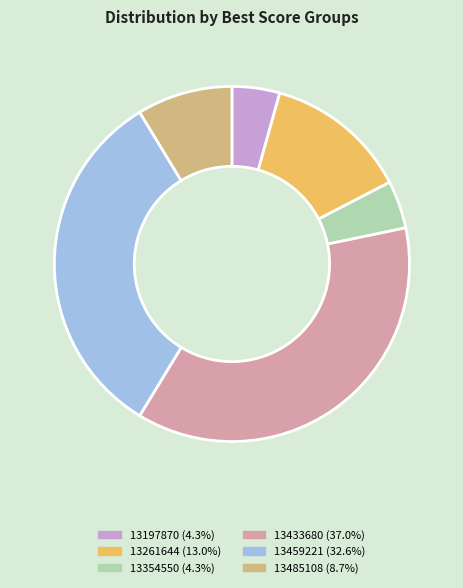

Is it true that 13485108 is 9% of the pie?

True